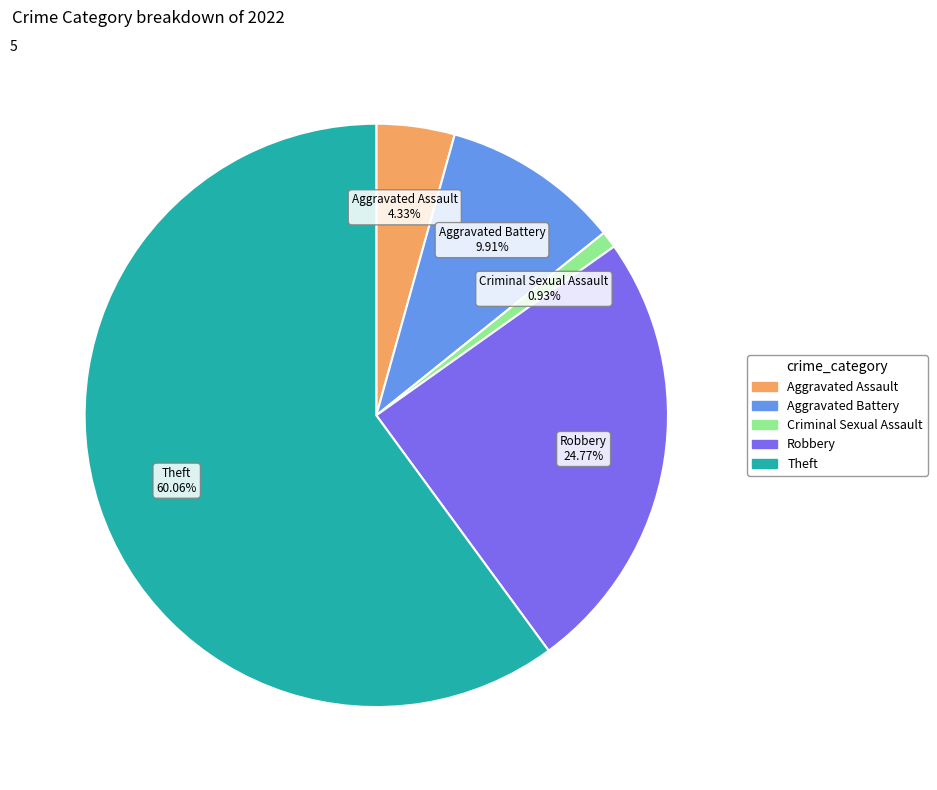

How many slices are in this pie chart?

5